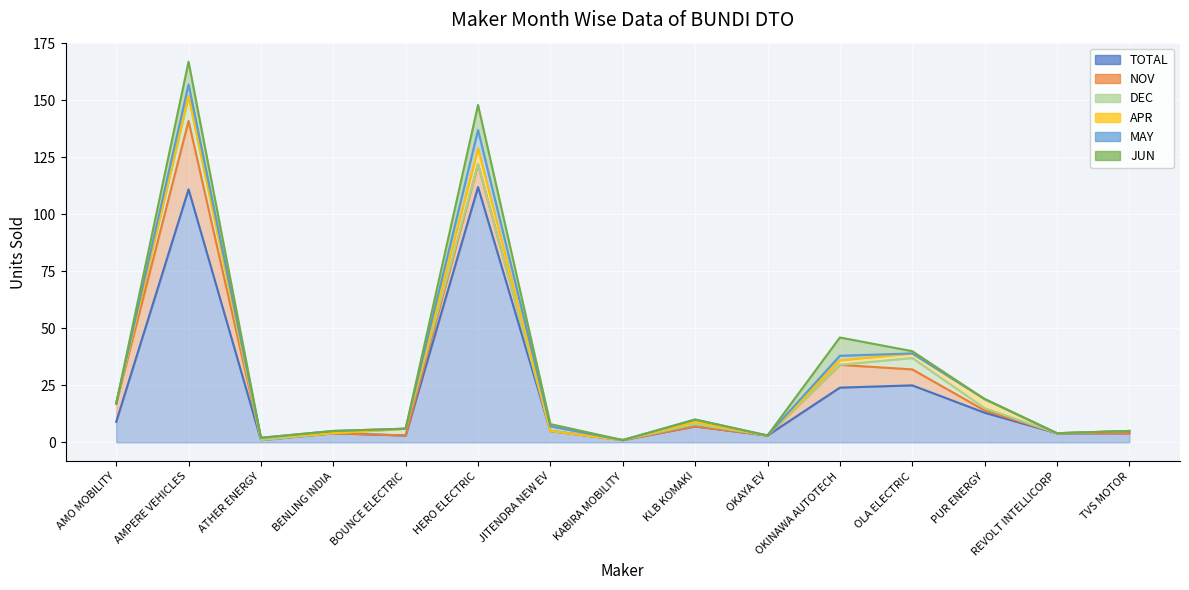

At which category is the sum across all series the highest?

AMPERE VEHICLES